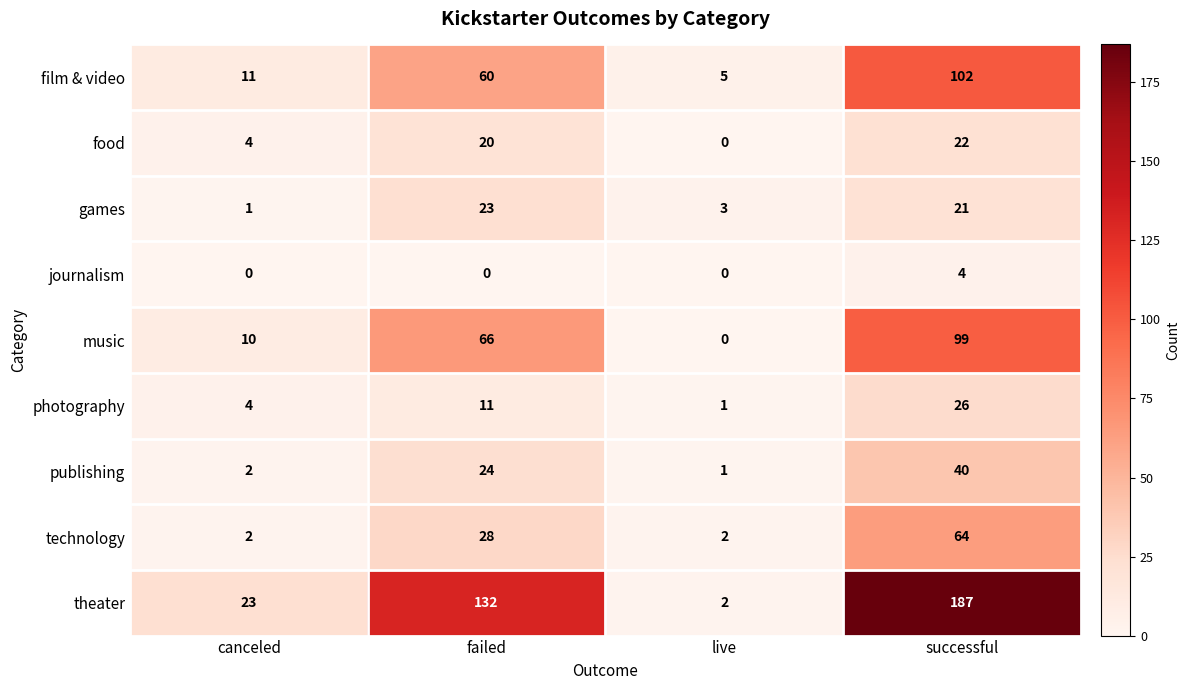

Where is photography nearest to the value 13?

failed